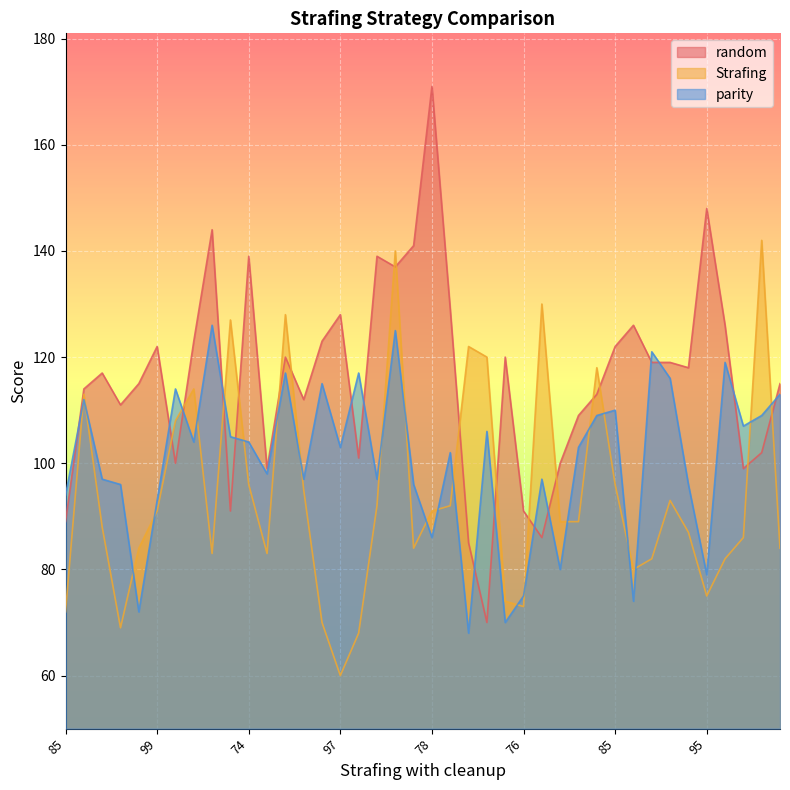

Where does the parity series first go above 103?

99